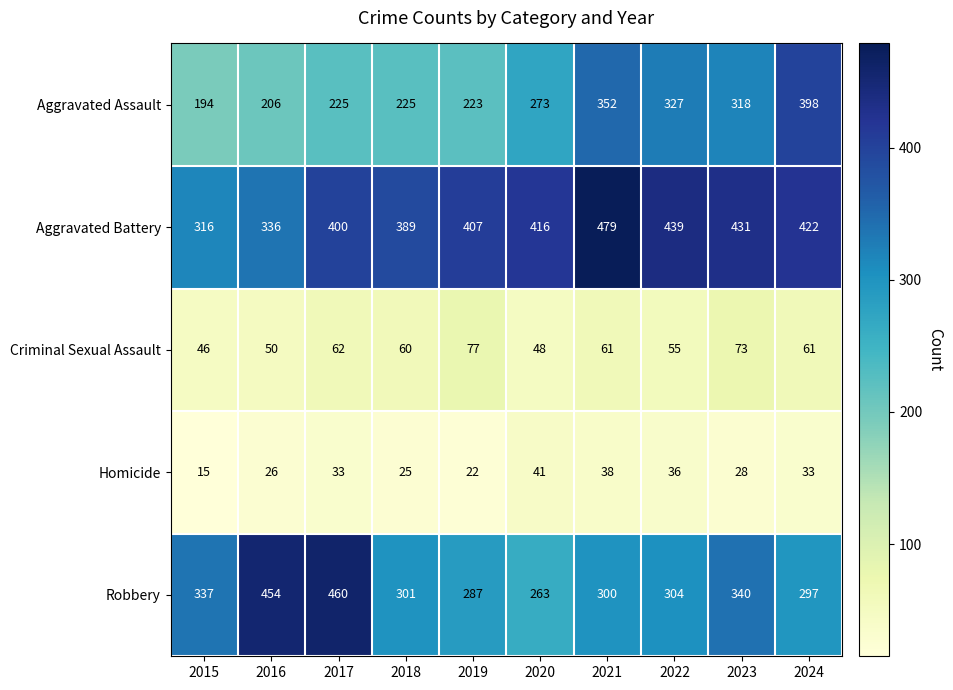

Which series has the largest total across all categories?

Aggravated Battery